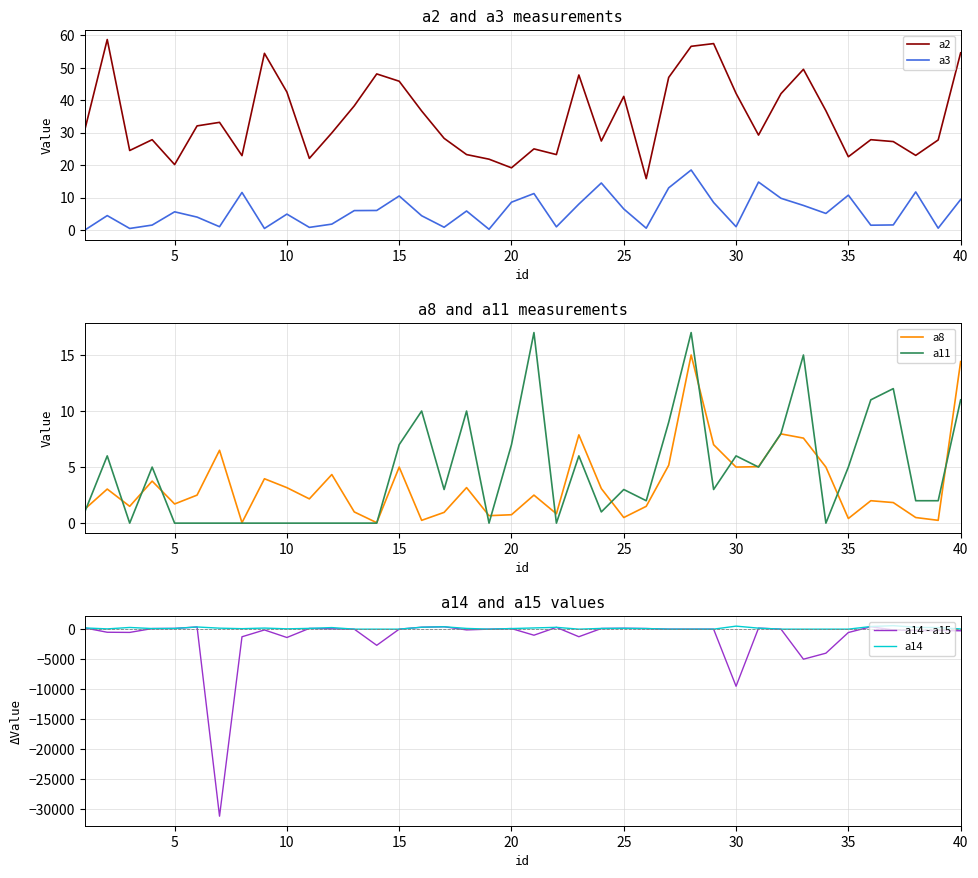

How many lines are shown in the chart?

6